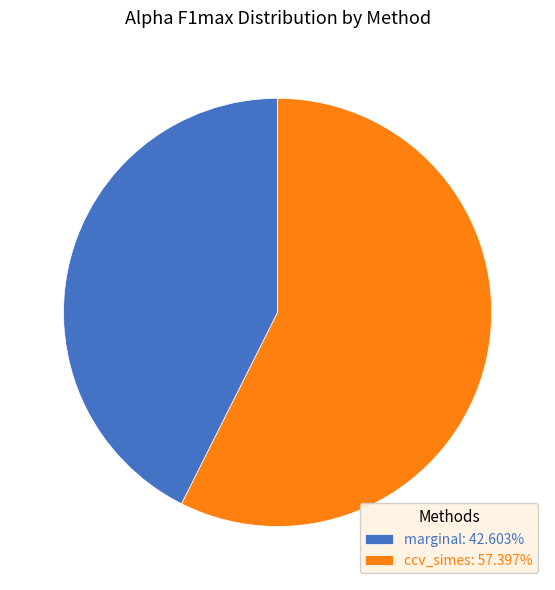

Which category accounts for the majority?

ccv_simes